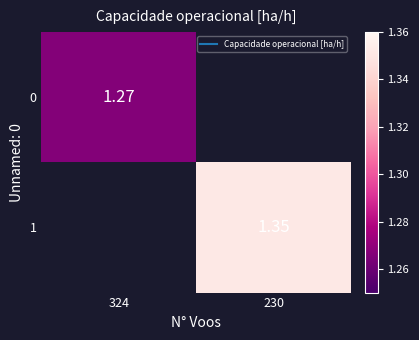

Is the value of 1 at 324 greater than the value of 0 at 324?

No